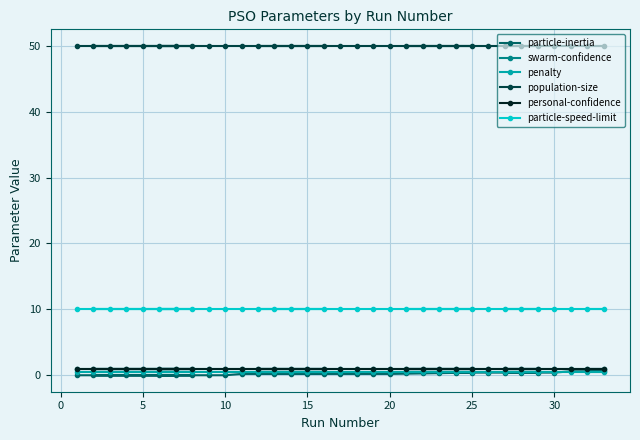

True or false: particle-speed-limit and personal-confidence cross at least once.

False